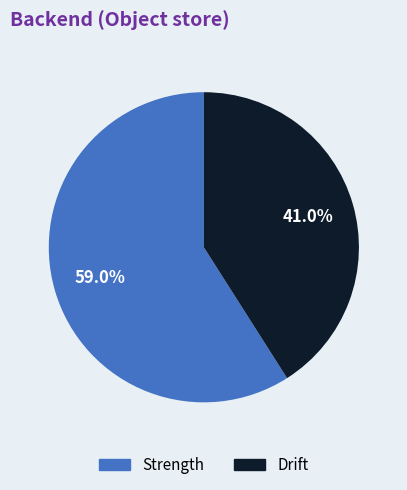

Which has a higher value, Strength or Drift?

Strength